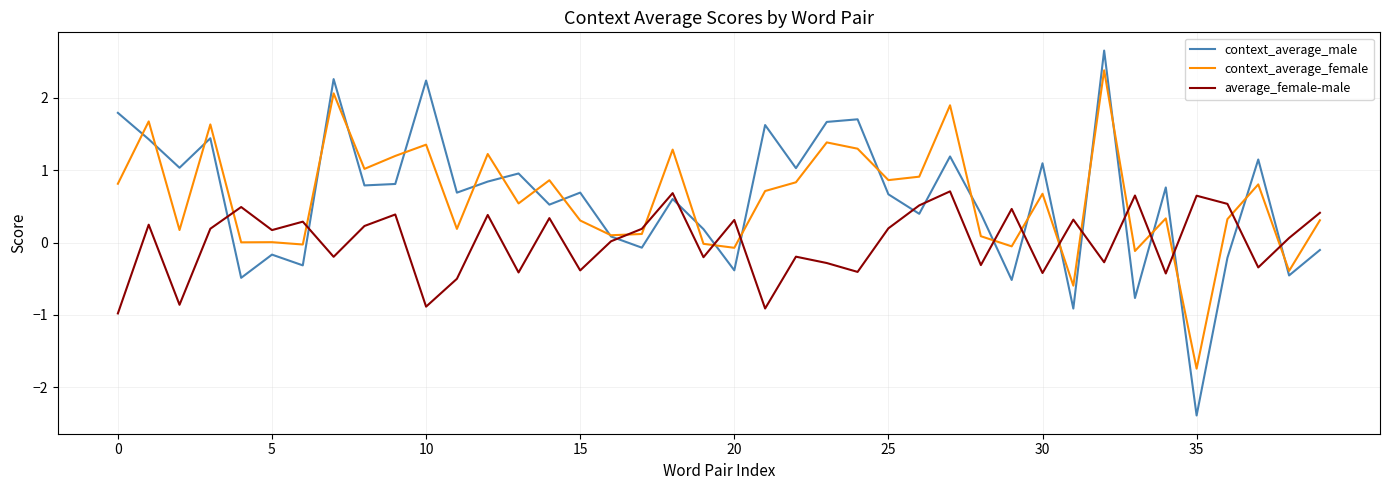

Which series has the largest range (max minus min)?

context_average_male